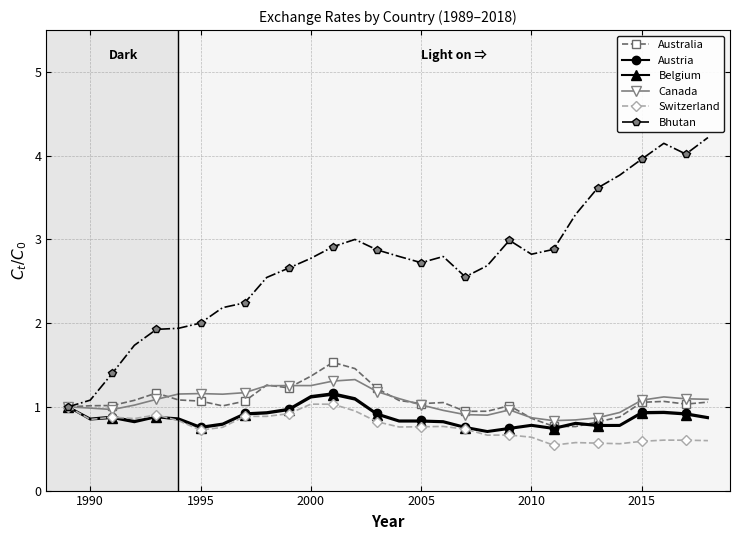

Which series has the largest total across all categories?

Bhutan